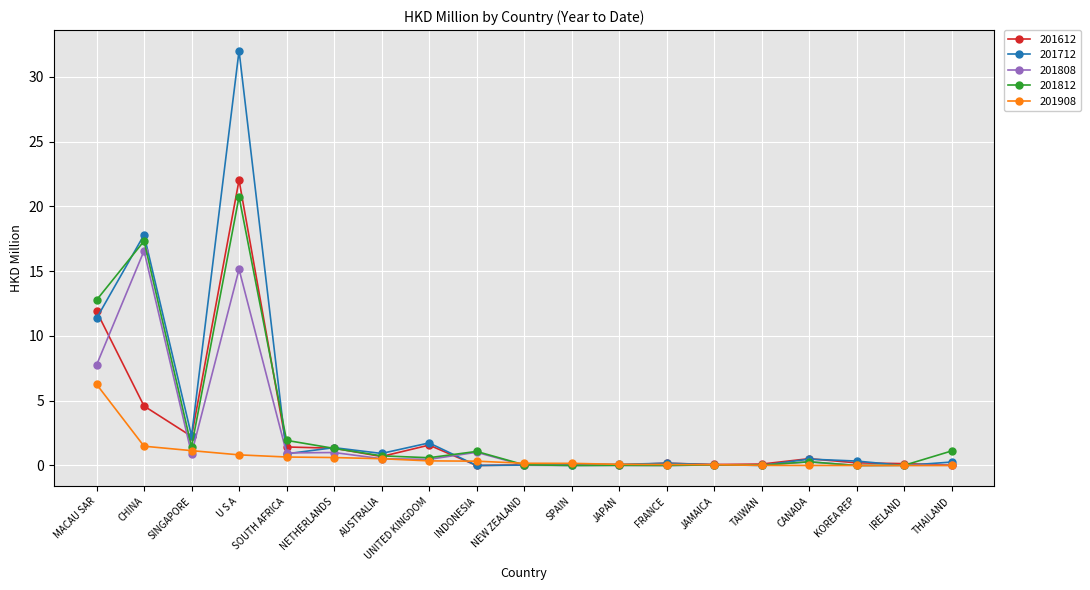

What is the value of the 201908 point at the 8th from the left?

0.4